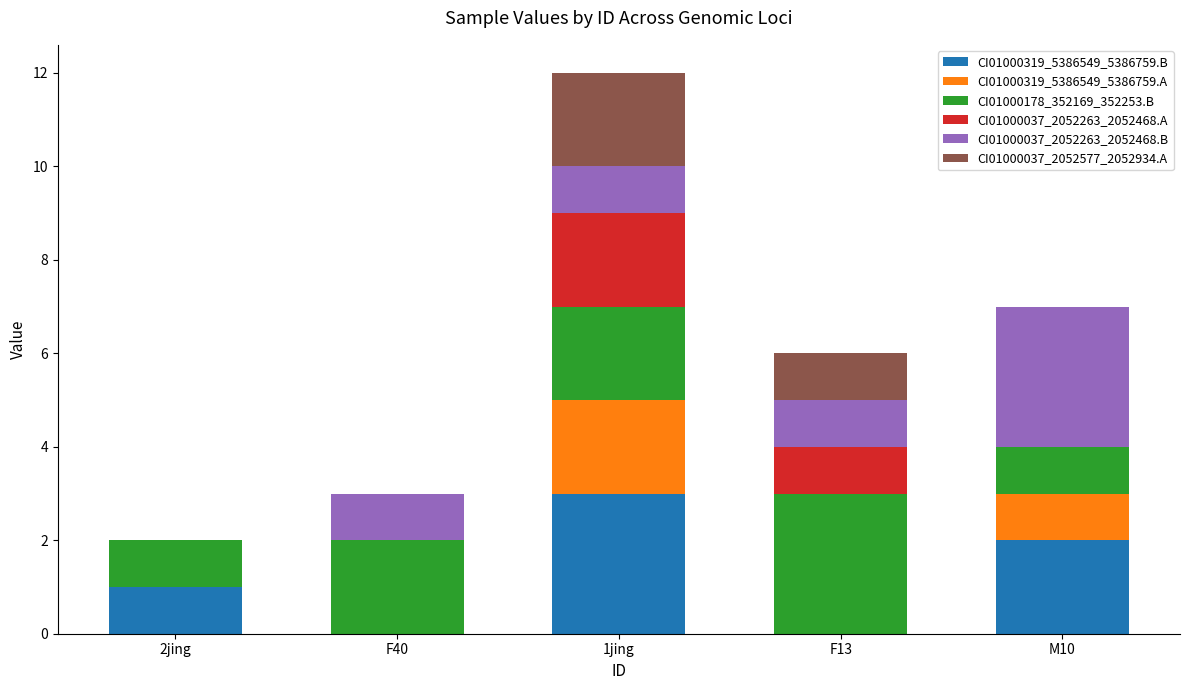

At which category is the sum across all series the highest?

1jing